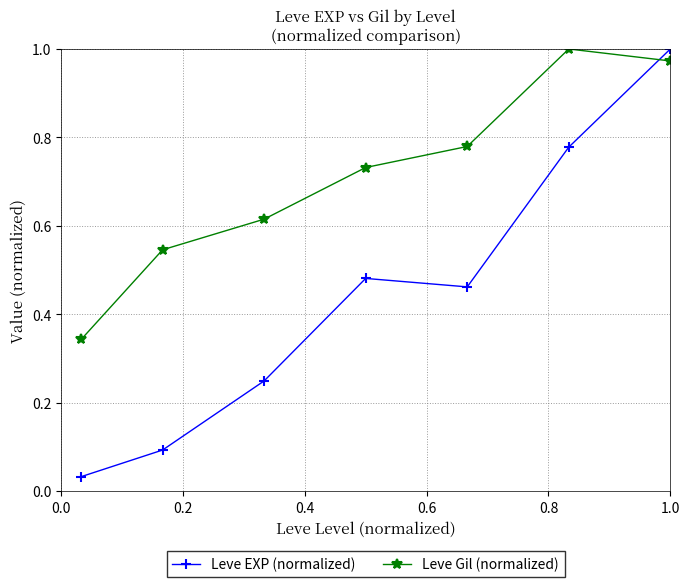

List the series in order of their overall mean, lowest first.

Leve EXP (normalized), Leve Gil (normalized)